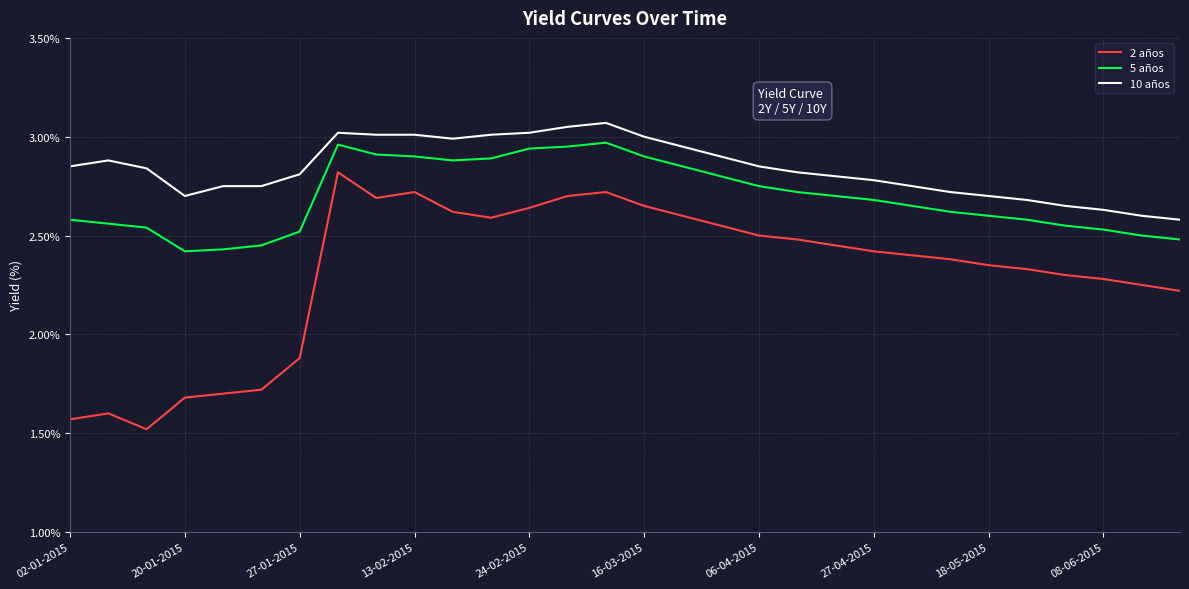

Which series has the largest total across all categories?

10 años